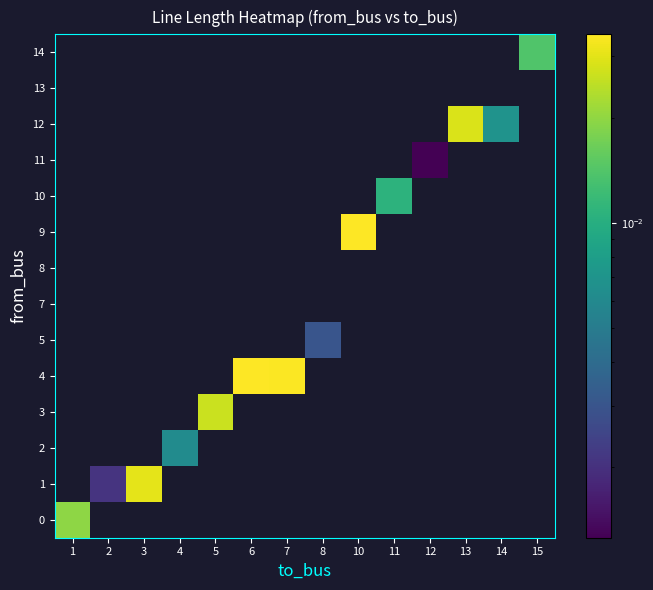

Which category has the lowest value in the 2 series?

1